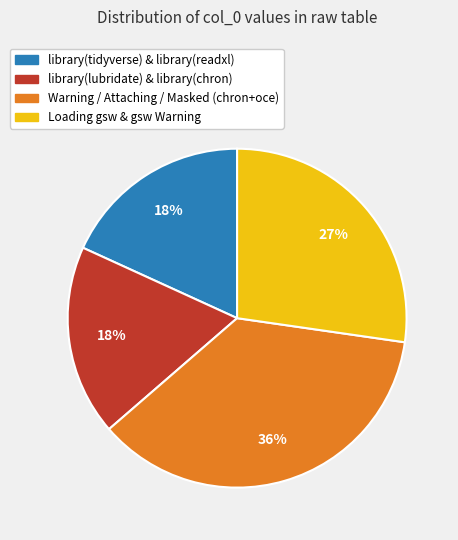

To the nearest percent, what is the difference between the largest and smallest slice percentages?

18%